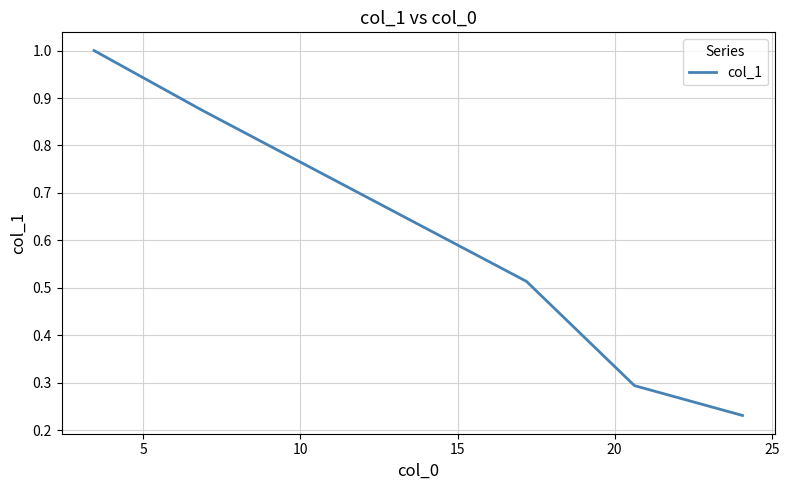

What is the maximum value shown in the chart?

1.0